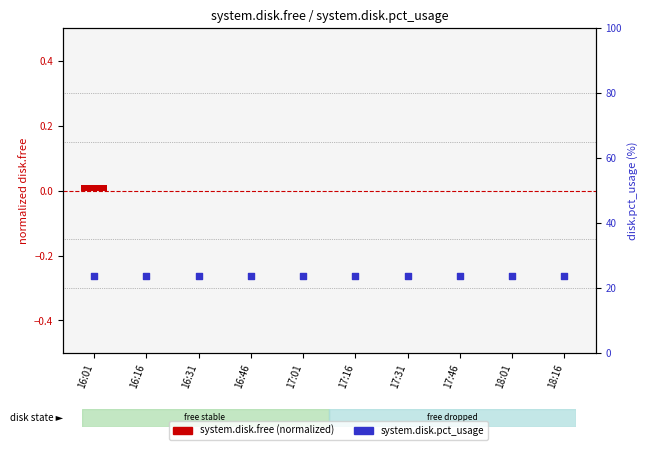

At how many categories does at least one series exceed 7?

10